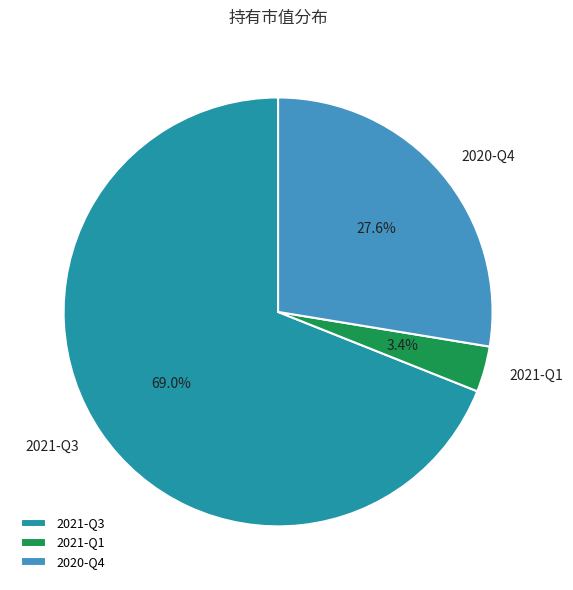

To the nearest percent, what is the difference between the largest and smallest slice percentages?

66%